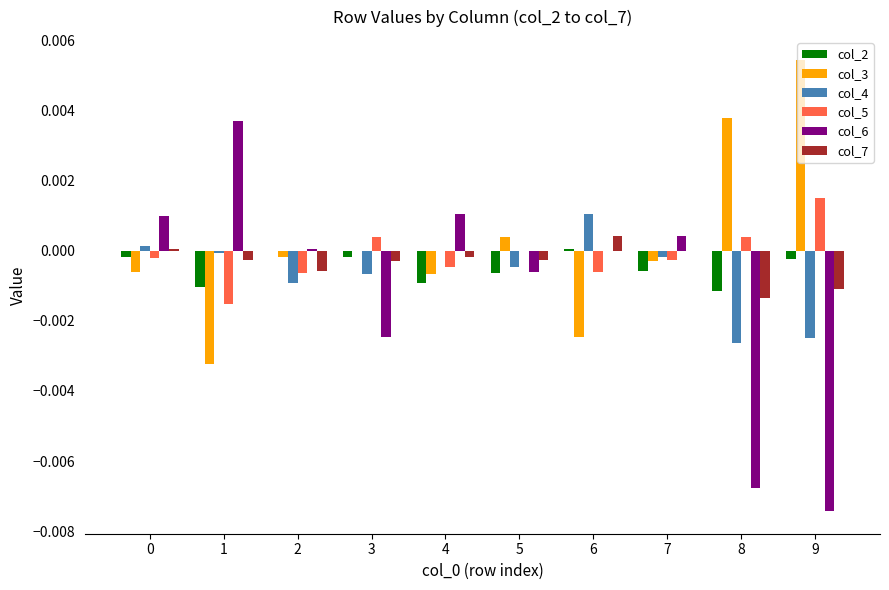

True or false: col_2 has a value of -0.0 at 8.

True